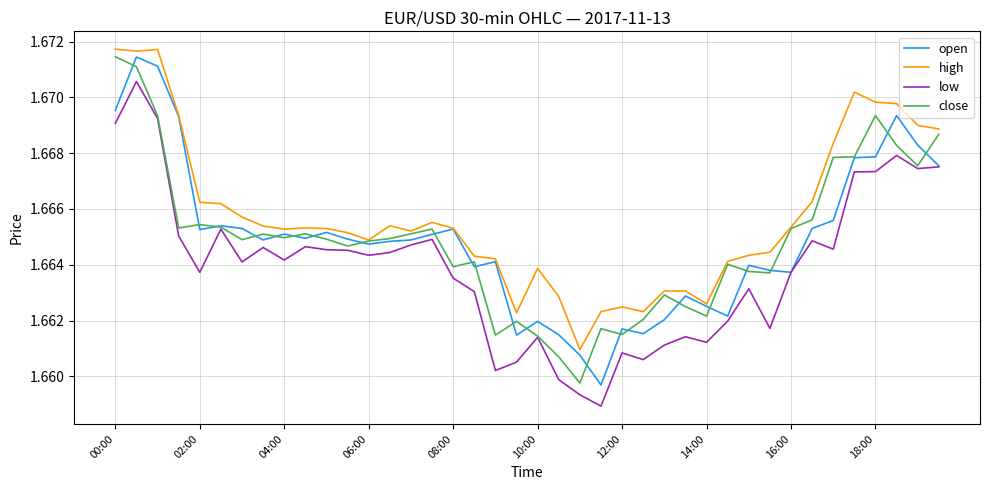

True or false: low and high intersect in this chart.

False